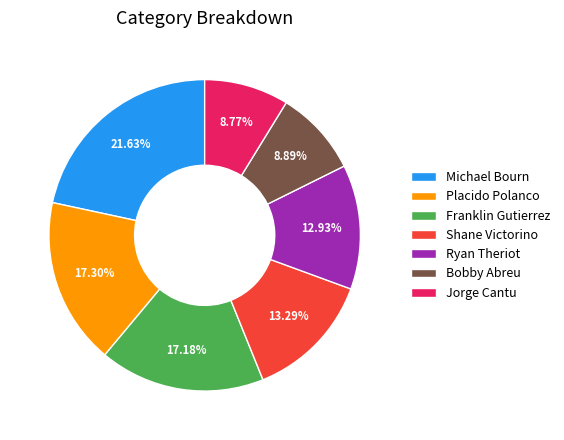

How many segments does this pie chart have?

7